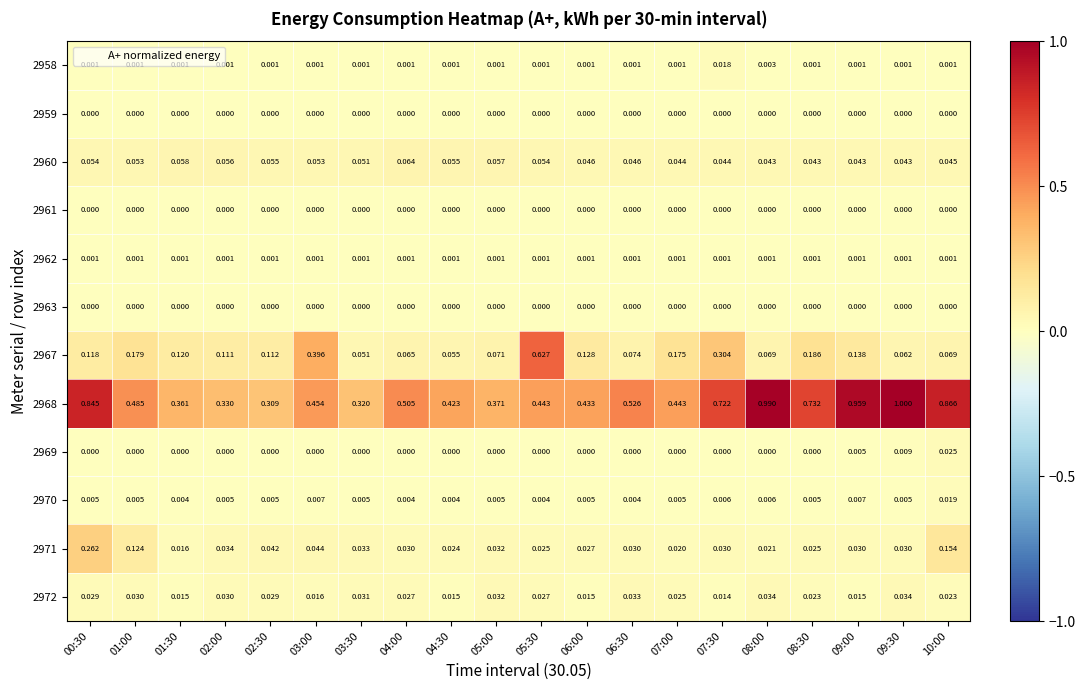

Is the value of 2963 at 09:30 greater than the value of 2967 at 05:30?

No